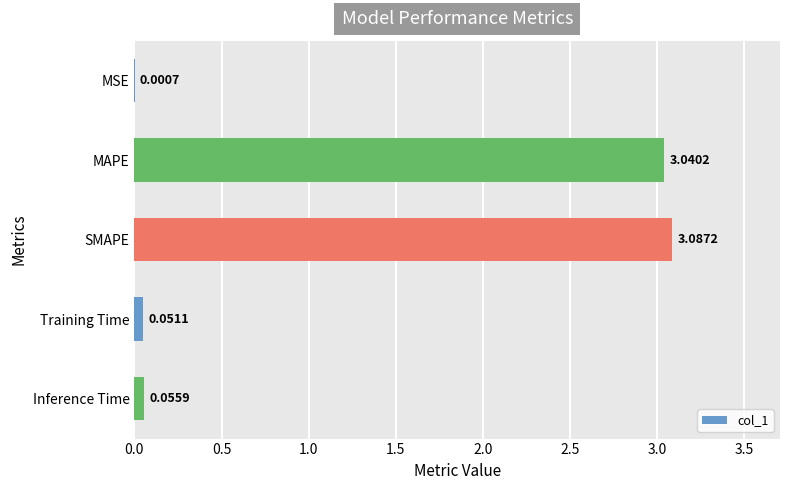

What is the change in value from MAPE to Training Time?

-3.0